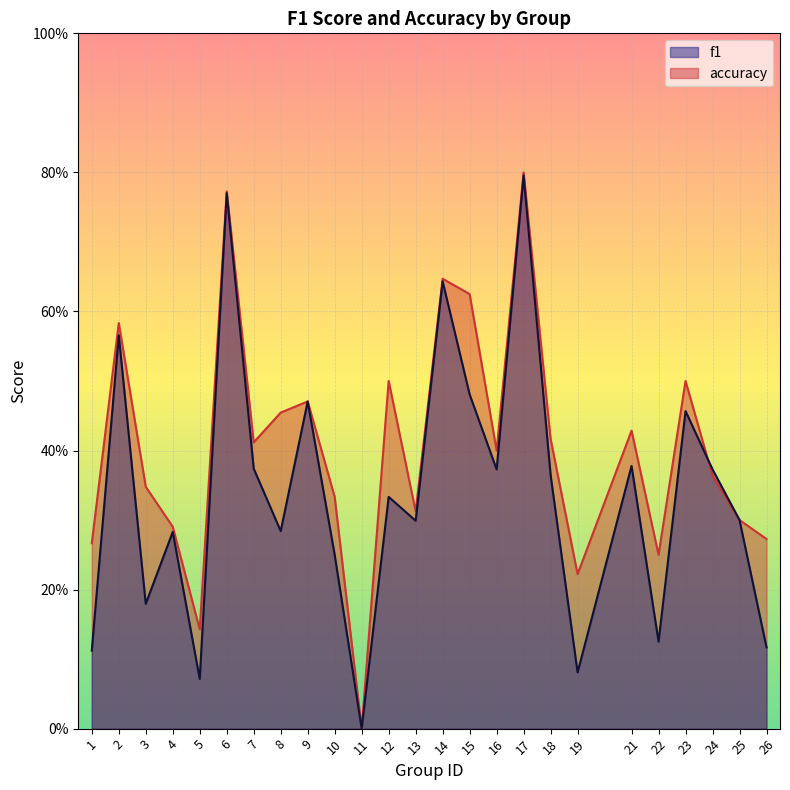

What is the difference between the f1 values at 18 and 6?

0.4